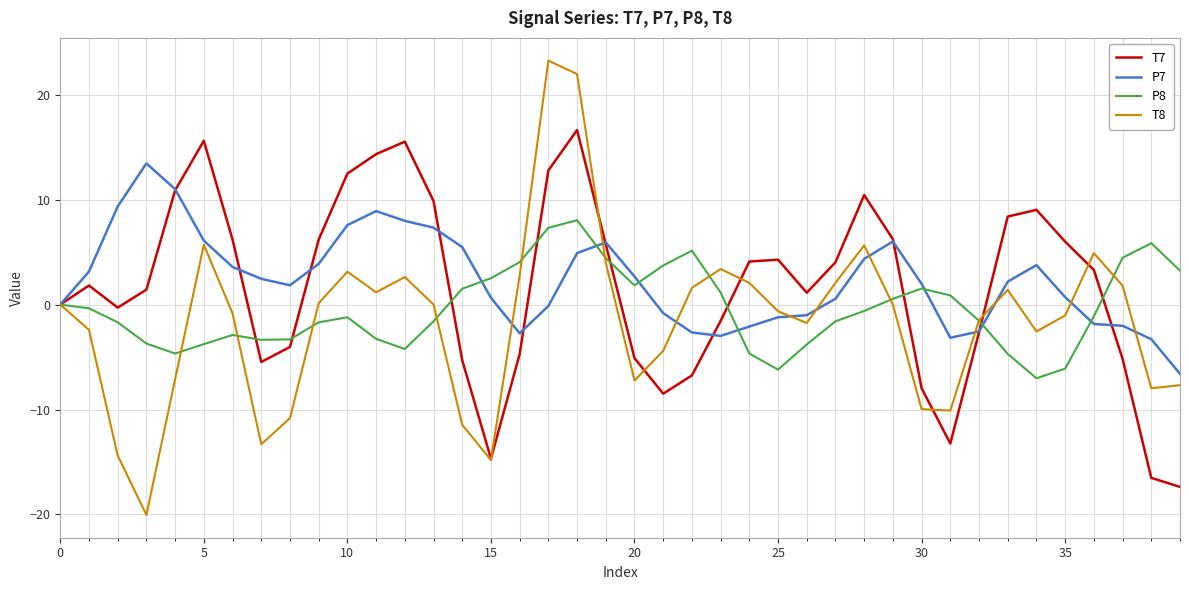

What is the minimum value shown in the chart?

-20.1